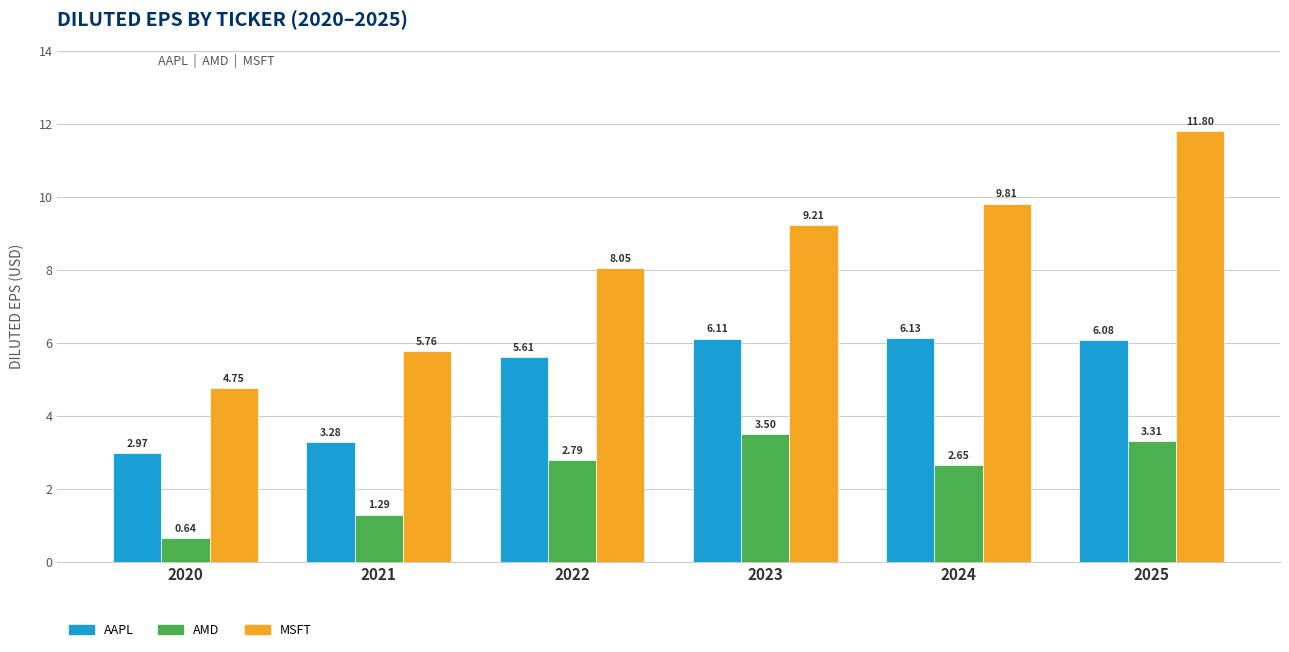

At which category is the sum across all series the highest?

2025